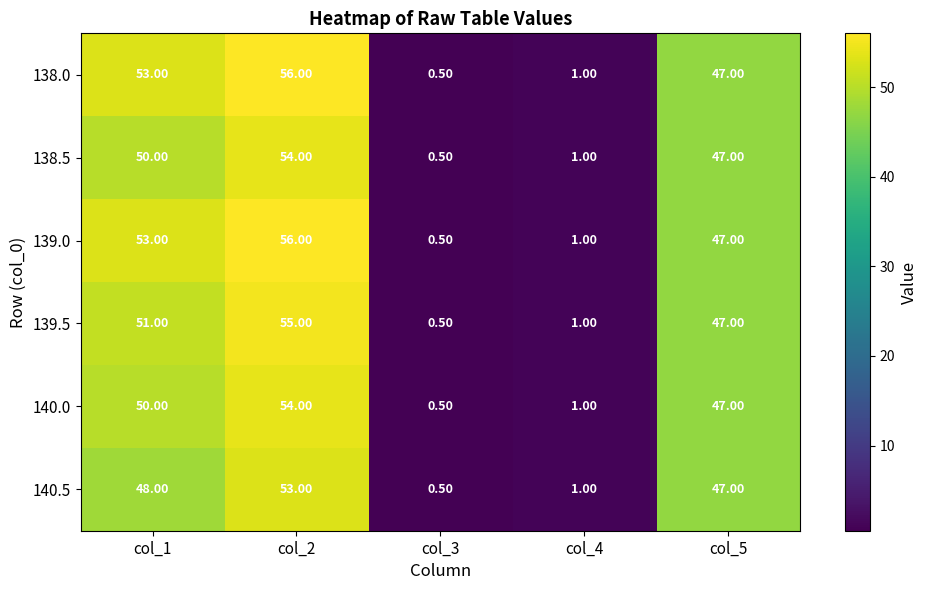

What is the difference between the highest and lowest values at col_2?

3.0